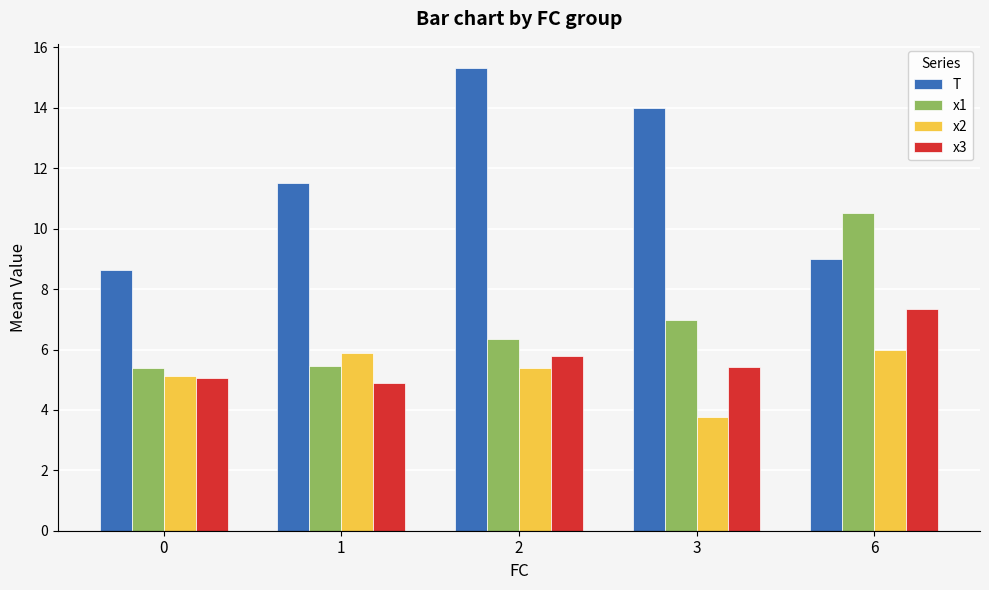

How many data points does each series have?

5